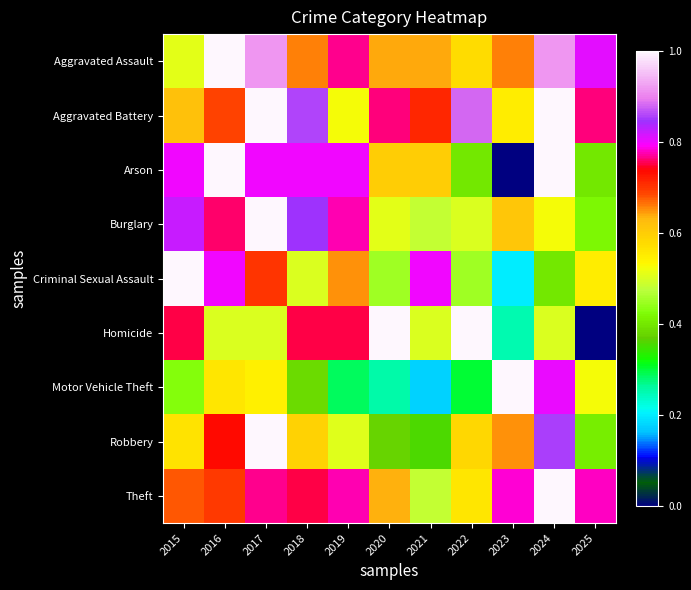

What is the total value across all series at 2024?

7.0